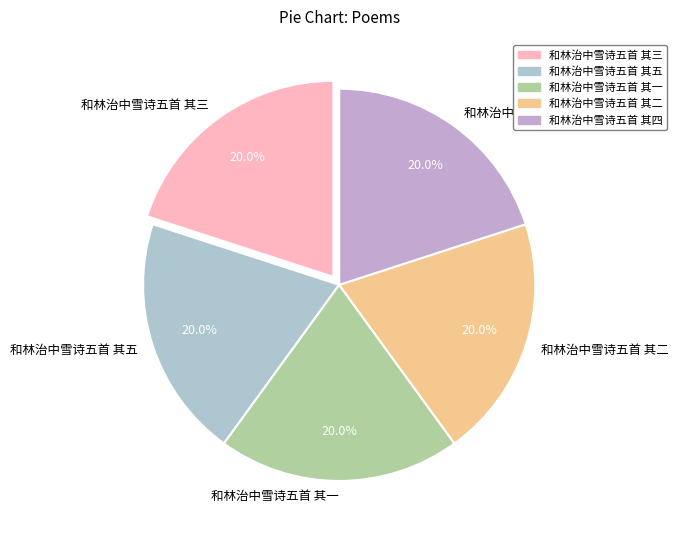

What percentage is NOT represented by 和林治中雪诗五首 其一?

80.0%